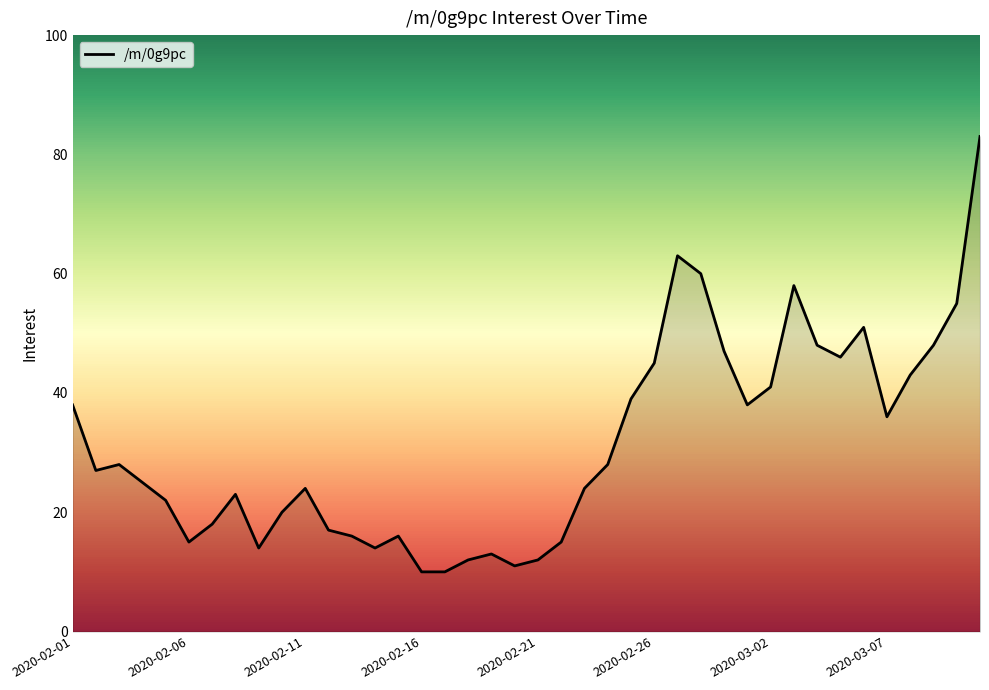

Reading left to right, what are all the values shown in this chart?

38	27	28	25	22	15	18	23	14	20	24	17	16	14	16	10	10	12	13	11	12	15	24	28	39	45	63	60	47	38	41	58	48	46	51	36	43	48	55	83